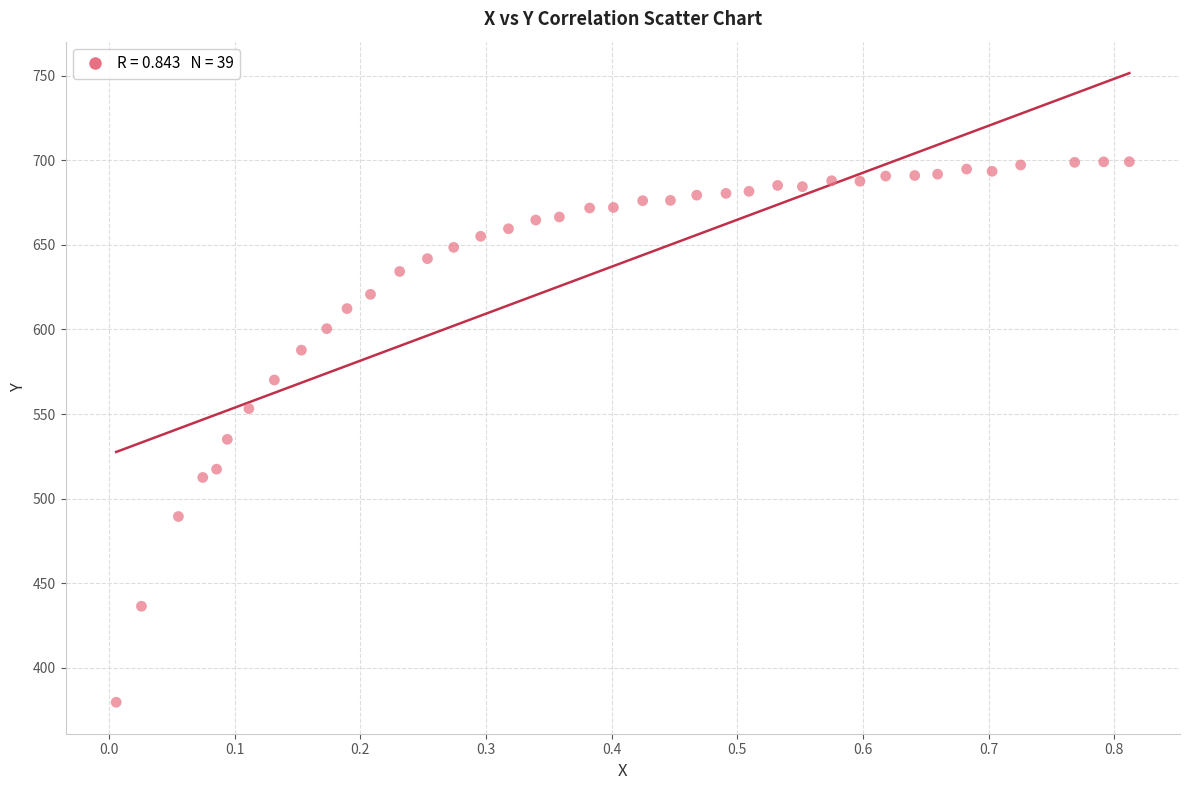

What is the range of Y values (max minus min)?

319.7